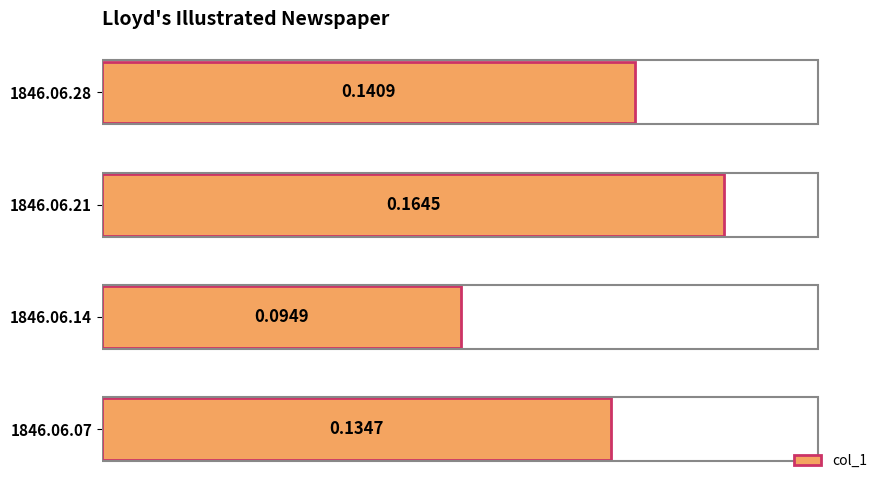

What is the sum of all values?

0.5